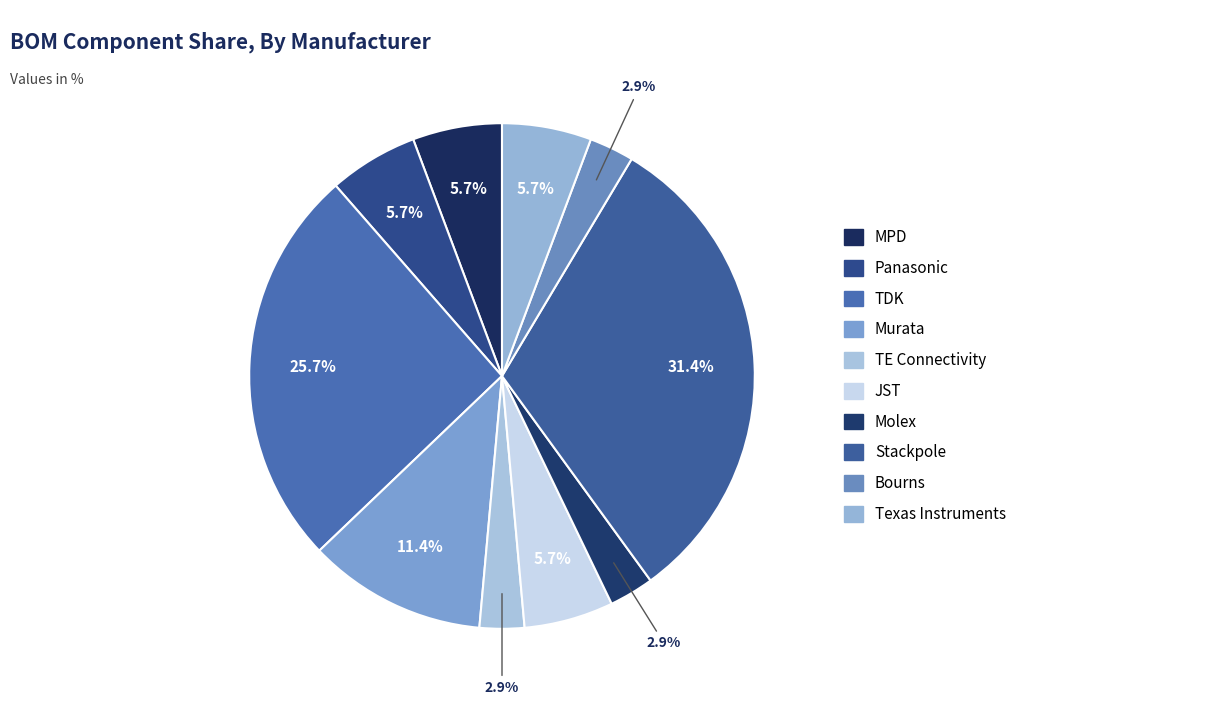

Is it true that JST is 1% of the pie?

False